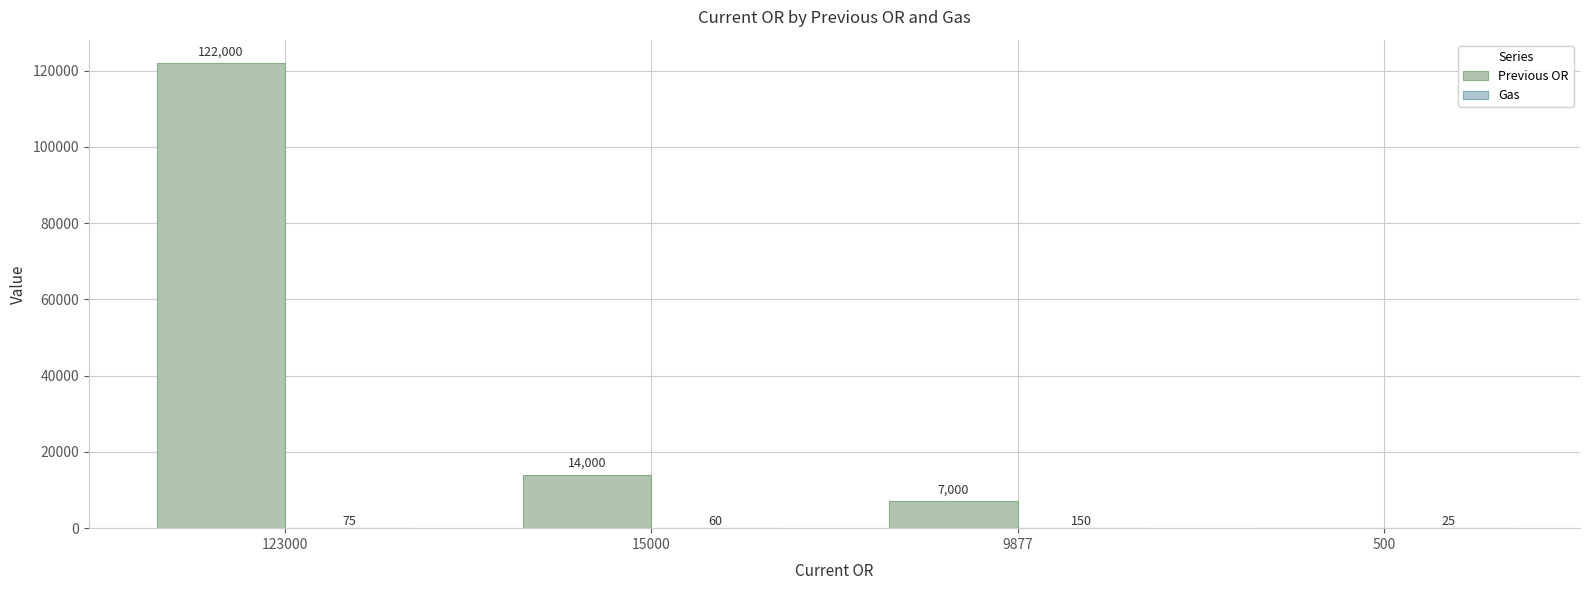

Where does the Gas series first go above 75?

9877